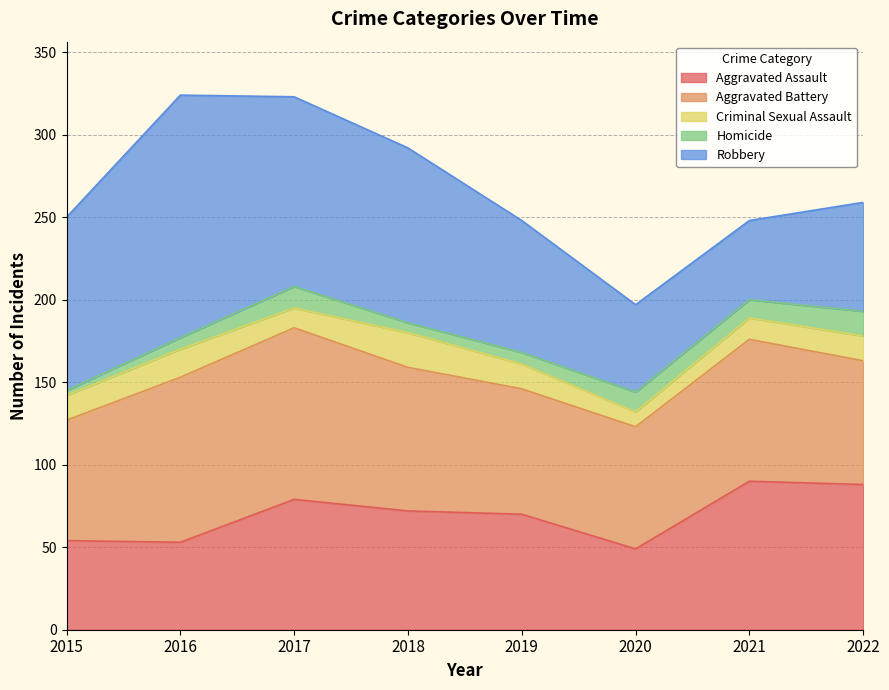

Which series has the largest total across all categories?

Robbery